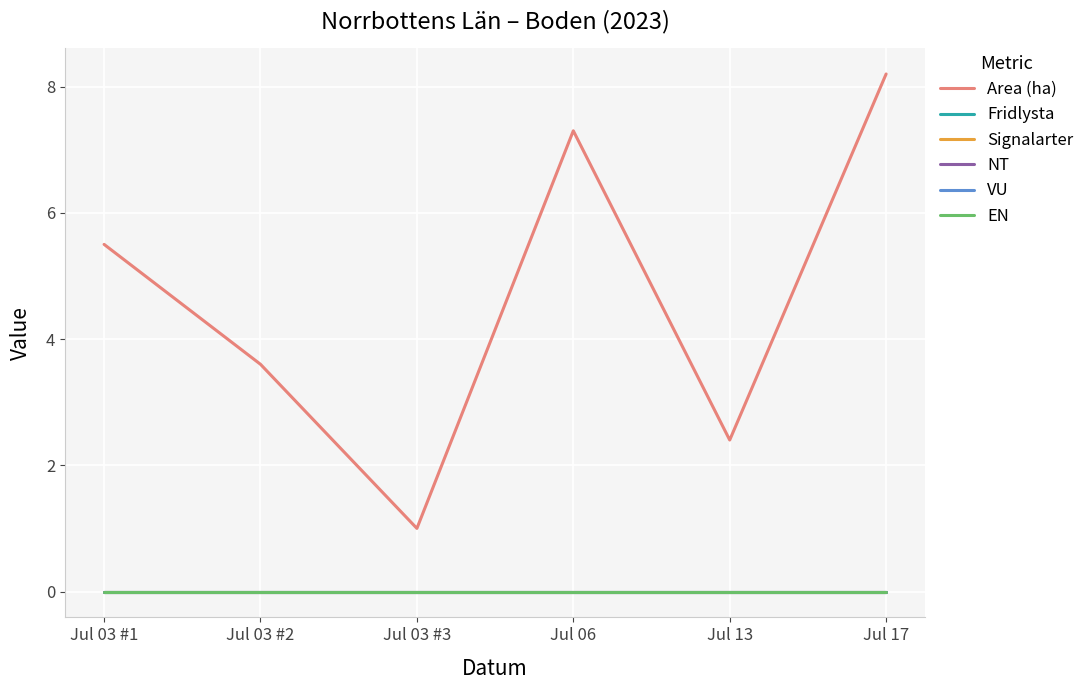

At which label does NT reach its peak?

Jul 03 #1